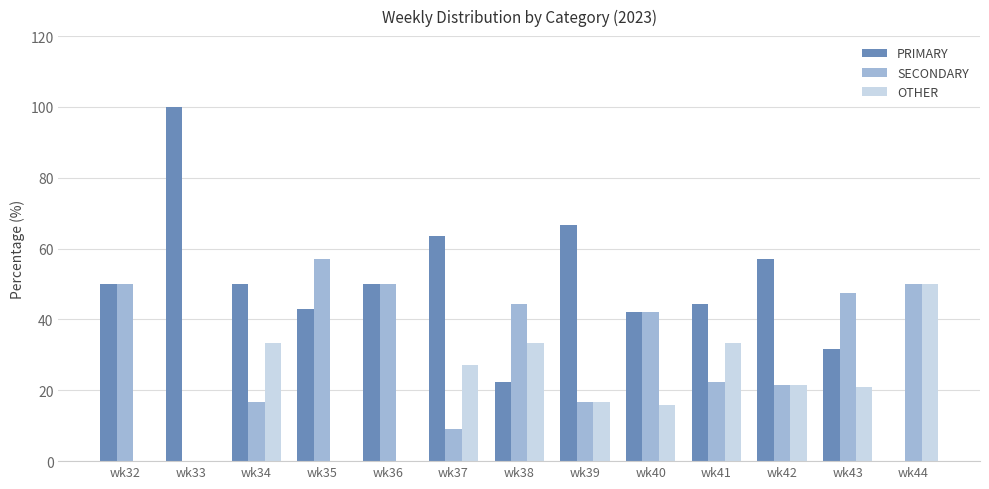

What is the total value across all series at wk36?

100.0